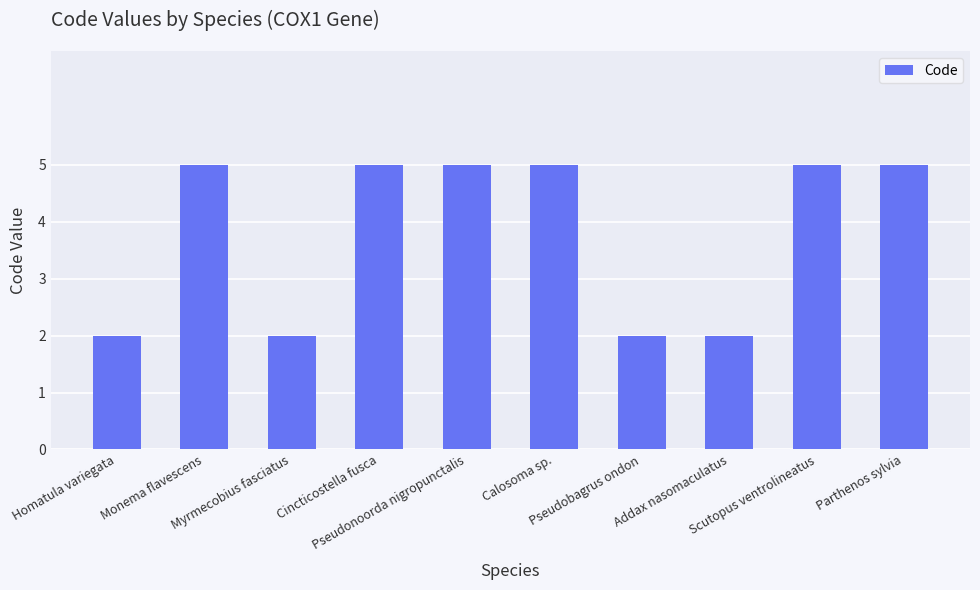

What is the difference between the second highest and minimum values?

3